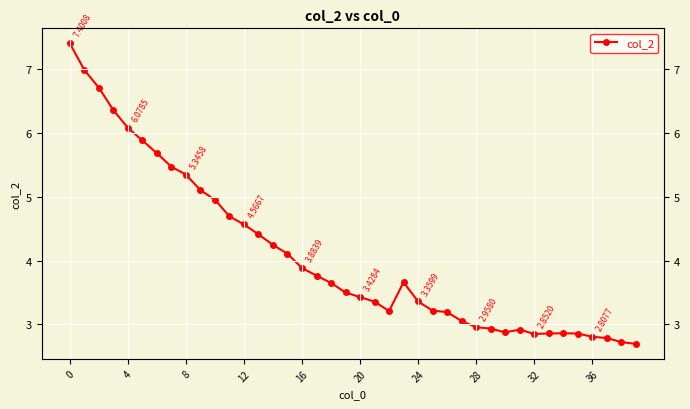

What is the difference between the maximum and minimum values?

4.7